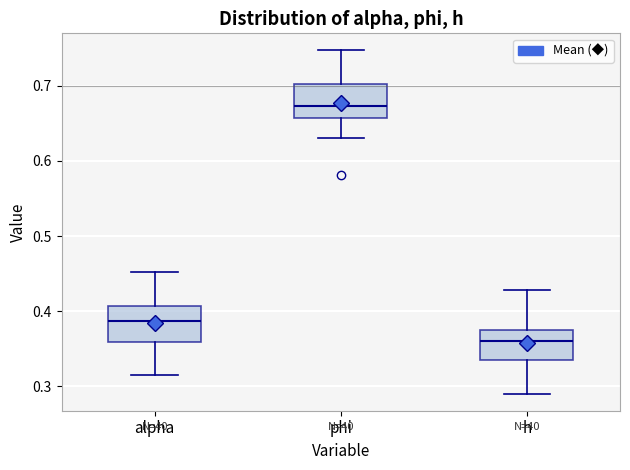

Reading left to right, transcribe this box plot: for each box, give where its median line is, the range the box spans, and where its two whiskers end, as read against the y-axis. The values are not printed on the chart, so give them approximately, as read against the axis.

alpha: median 0.39, box 0.36 to 0.41, whiskers 0.32 to 0.45
phi: median 0.67, box 0.66 to 0.70, whiskers 0.63 to 0.75
h: median 0.36, box 0.33 to 0.38, whiskers 0.29 to 0.43